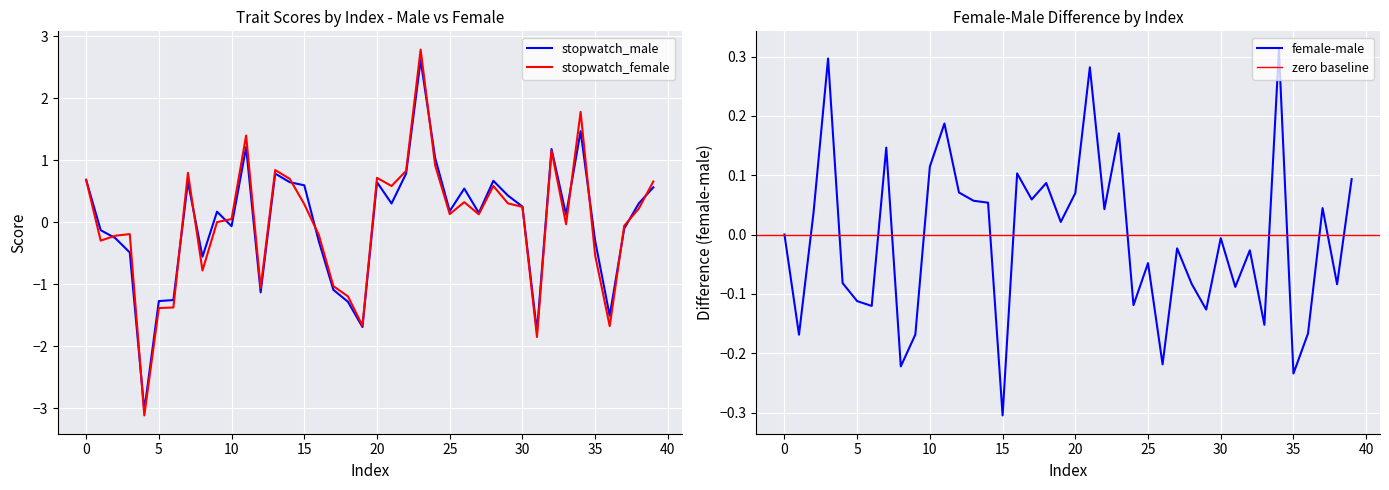

What is the value of the female-male point at the 40th from the left?

0.1